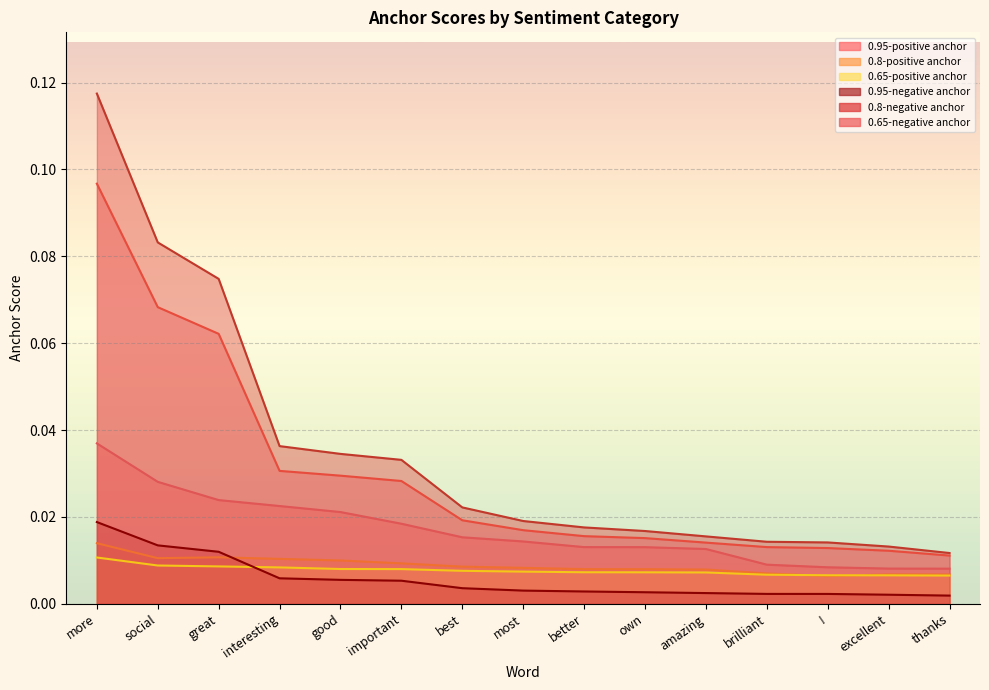

What are all the series names shown in the legend?

0.95-positive anchor, 0.8-positive anchor, 0.65-positive anchor, 0.95-negative anchor, 0.8-negative anchor, 0.65-negative anchor